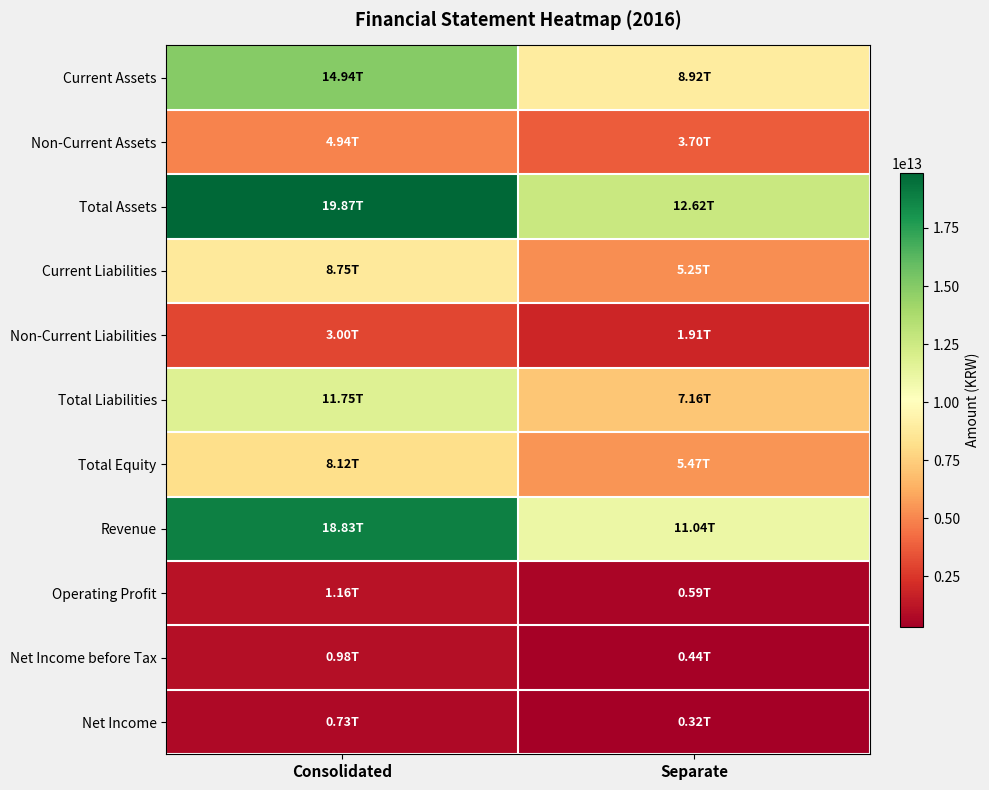

Which category has the lowest value across all series?

Separate